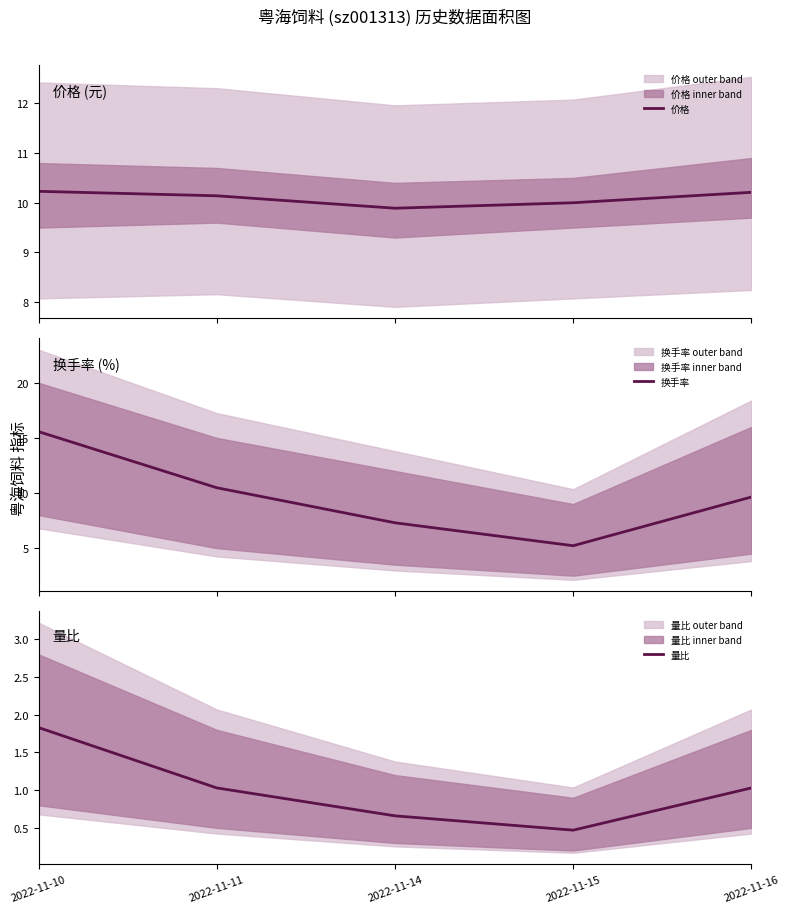

Reading right to left, transcribe all the data shown in this chart.

价格: 10.2	10.0	9.9	10.1	10.2
换手率: 9.6	5.2	7.3	10.5	15.6
量比: 1.0	0.5	0.7	1.0	1.8